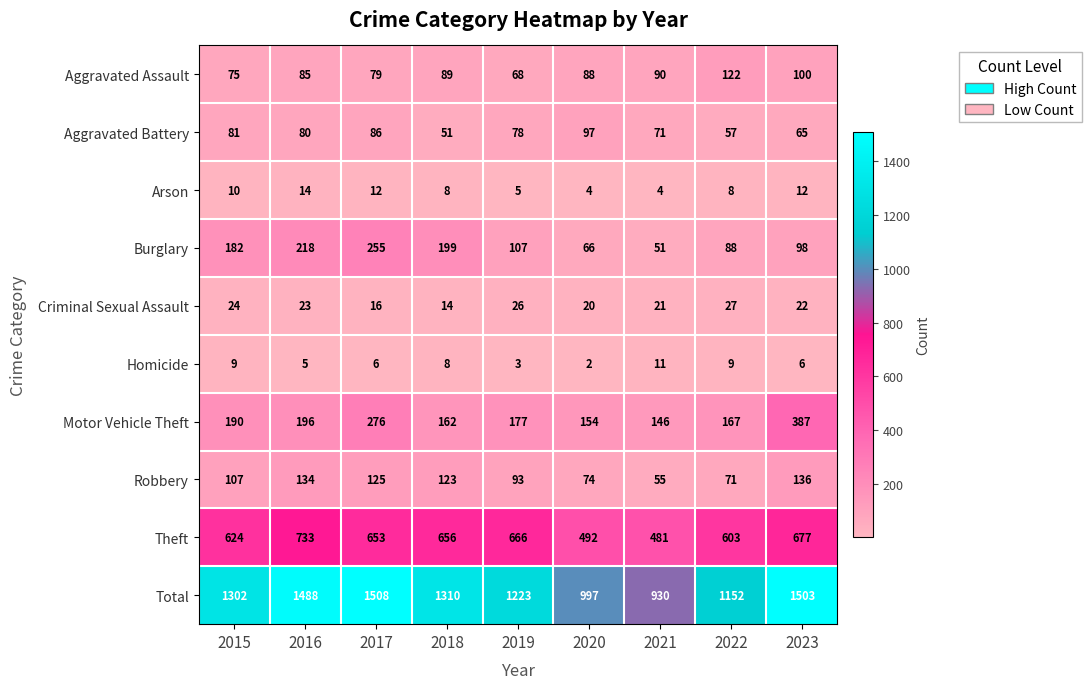

What is the total value across all series at 2015?

2604